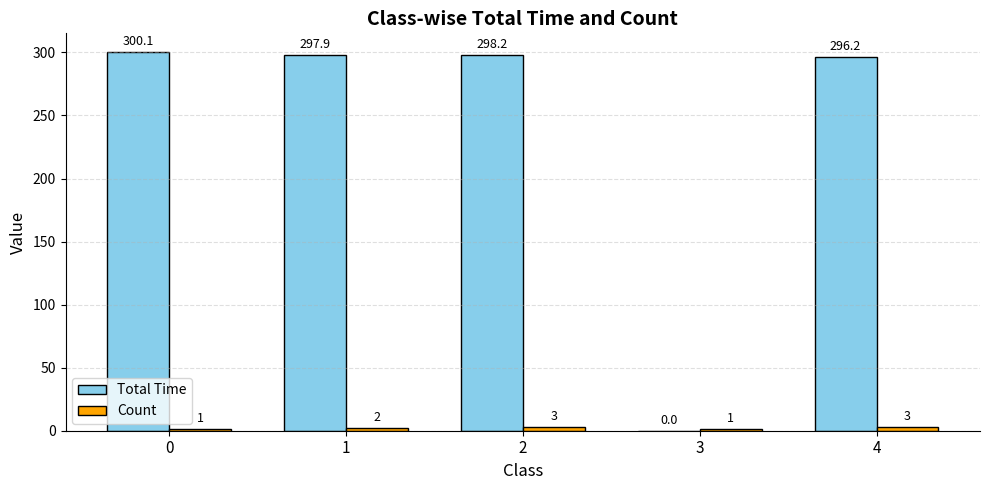

Are the bars grouped side by side (vs. stacked)?

Yes